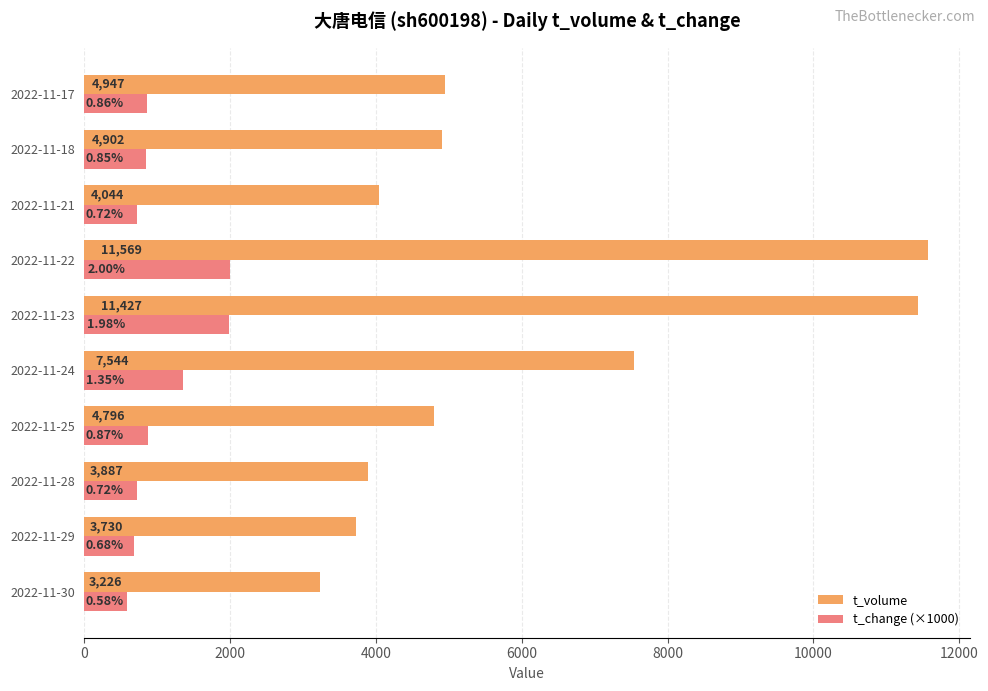

Rank the categories by t_volume value from lowest to highest.

2022-11-30, 2022-11-29, 2022-11-28, 2022-11-21, 2022-11-25, 2022-11-18, 2022-11-17, 2022-11-24, 2022-11-23, 2022-11-22